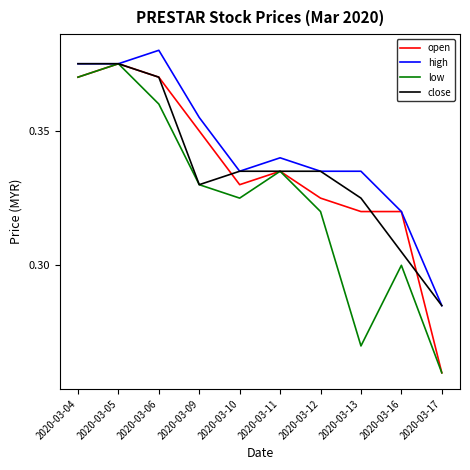

Between 2020-03-04 and 2020-03-12, which series saw the biggest shift?

low